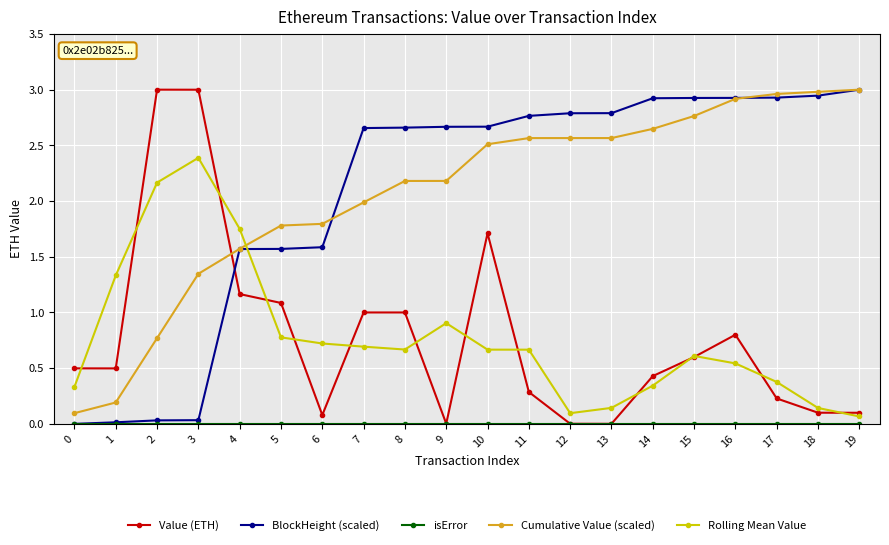

At how many categories does at least one series exceed 1?

19